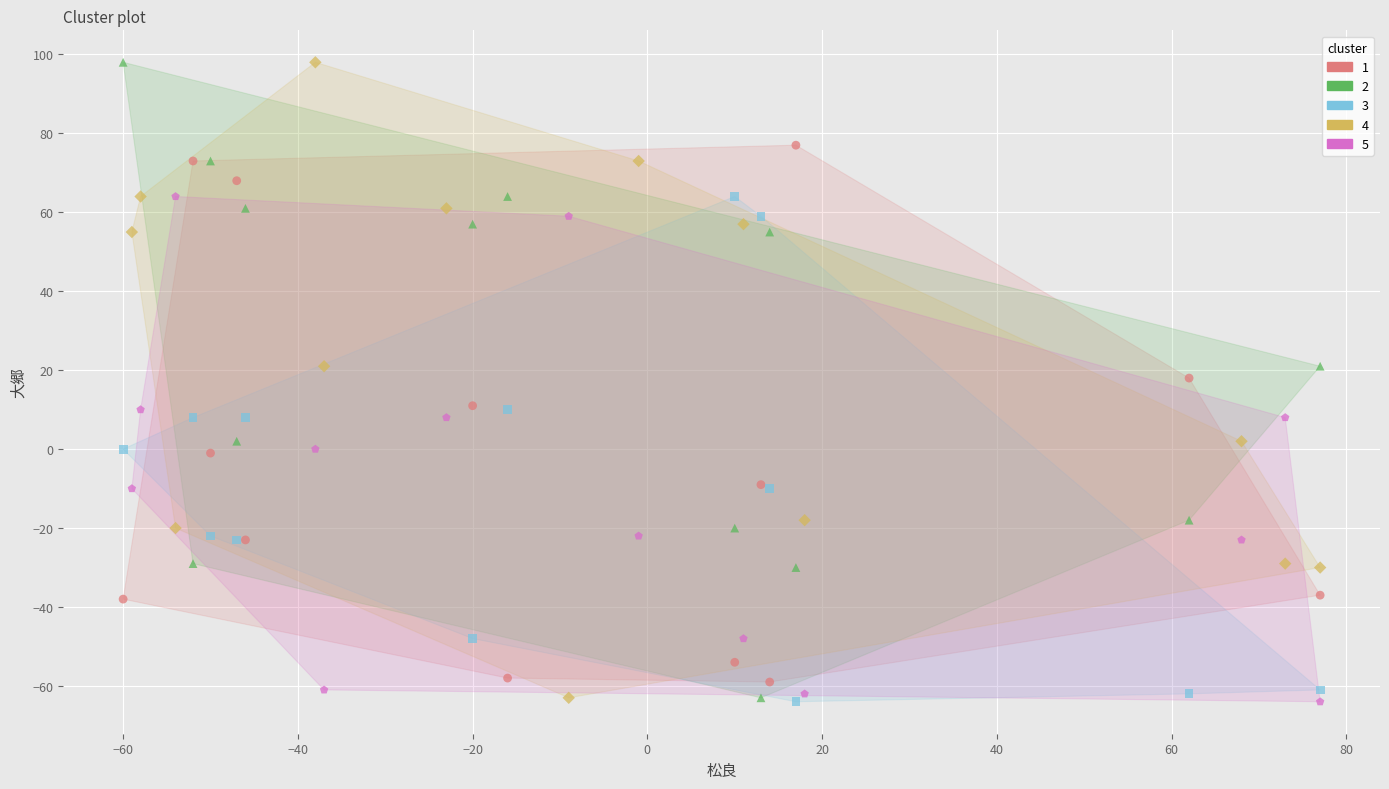

What are all the series names shown in the legend?

1, 2, 3, 4, 5